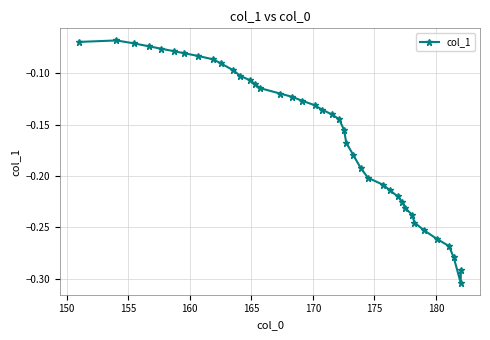

Is this an area chart (filled region under the line)?

No